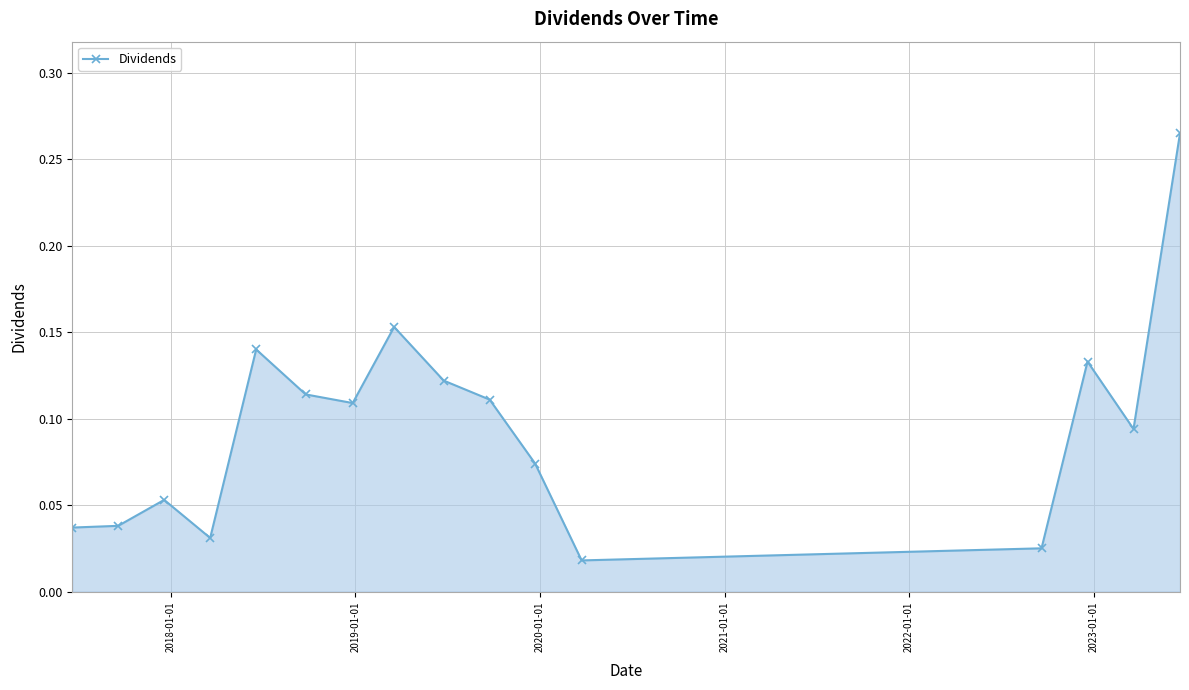

True or false: there are more than 0 points higher than both neighbors.

True